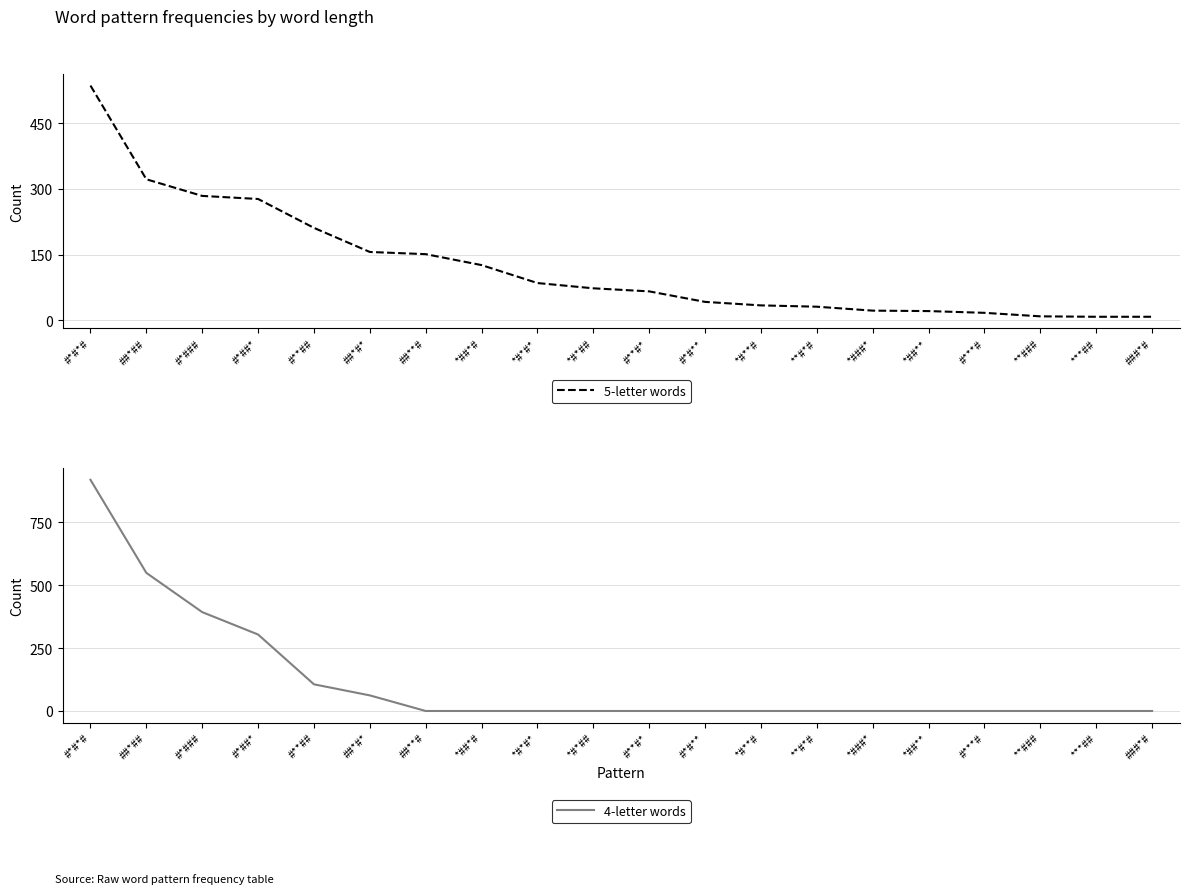

How many times do 5-letter words and 4-letter words cross each other?

1